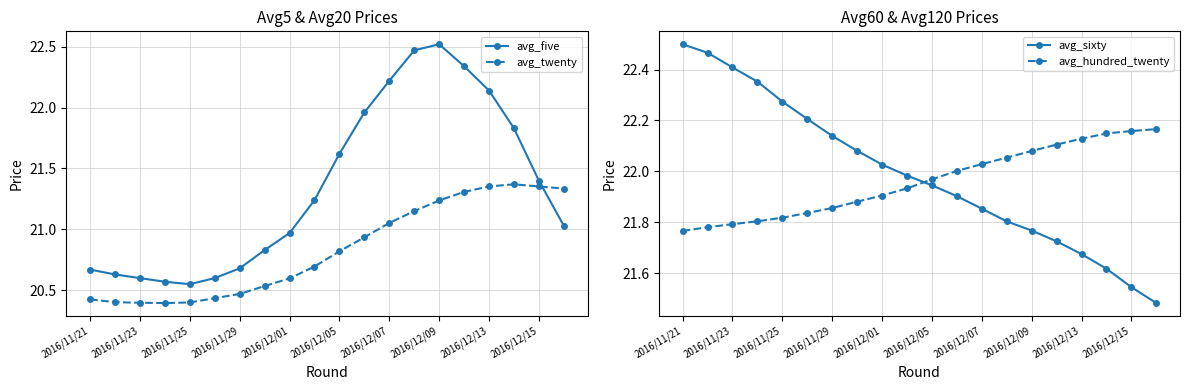

Which series has the largest range (max minus min)?

avg_five